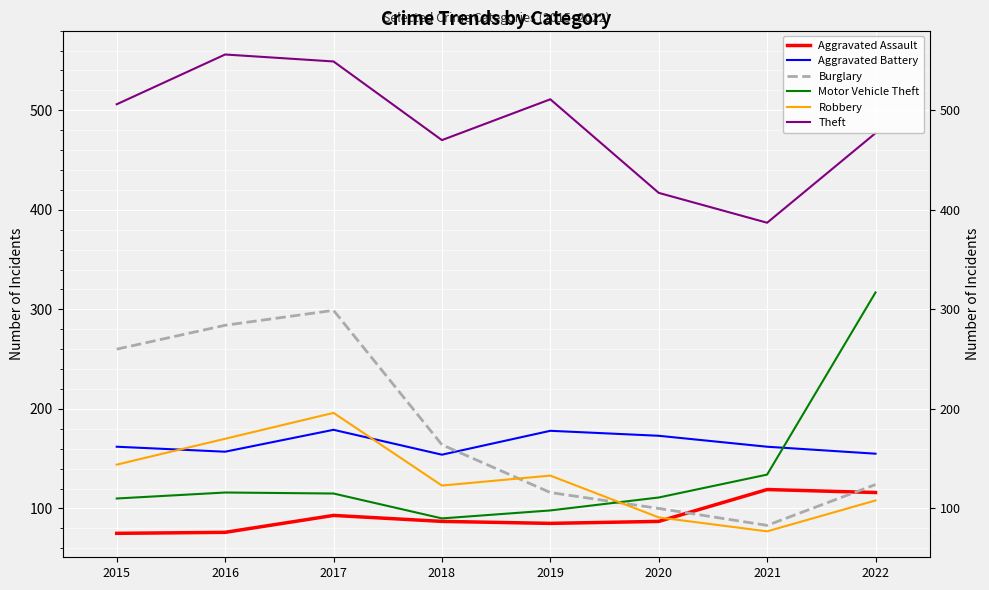

At which category does Aggravated Battery reach its first local peak?

2017